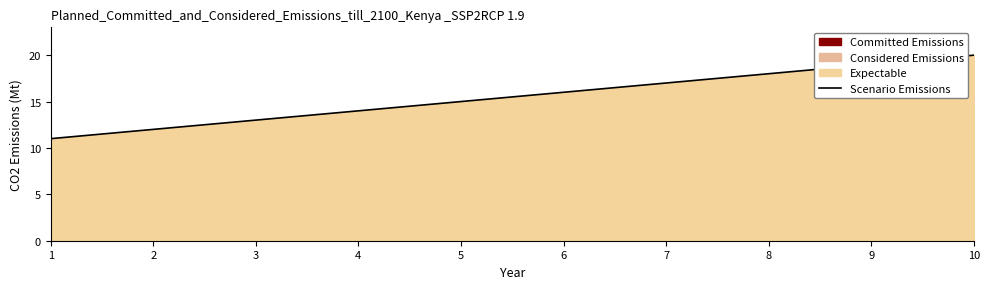

What is the sum of all values?

155